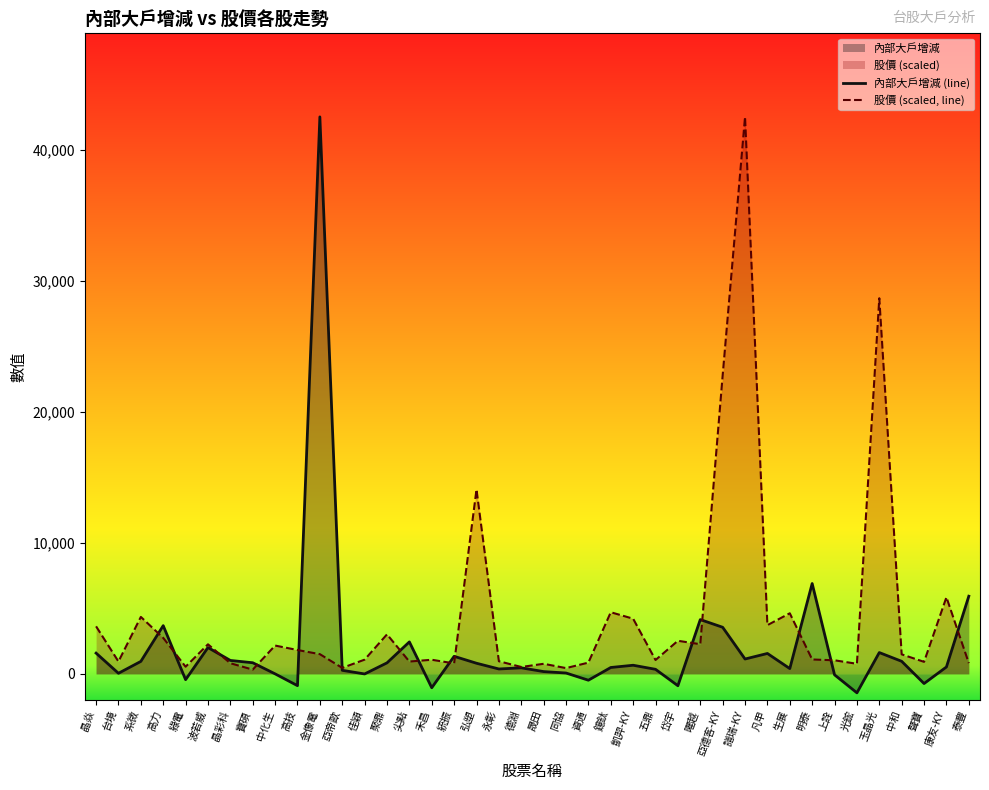

Where is 內部大戶增減 (line) nearest to the value 20551?

明泰